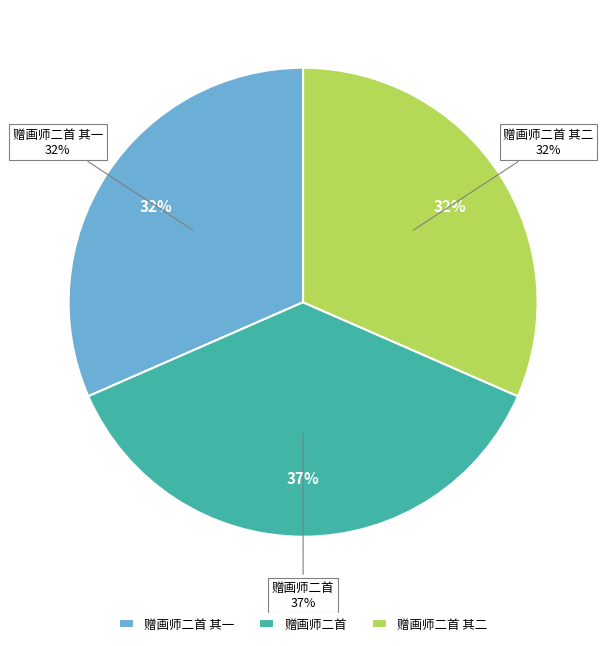

Is 赠画师二首 the majority of the pie?

No